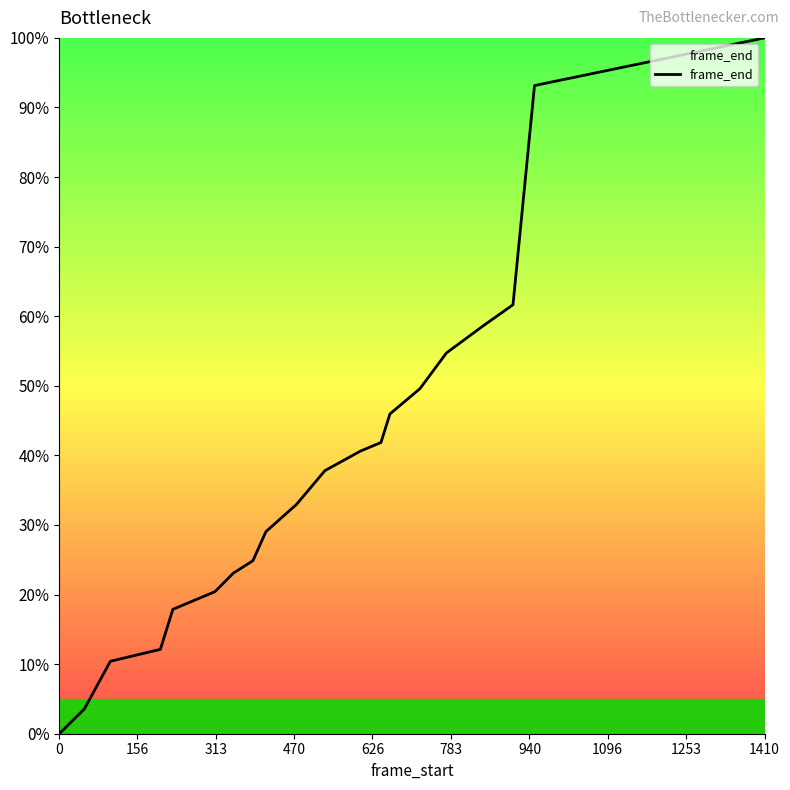

What is the greatest value displayed?

100.0